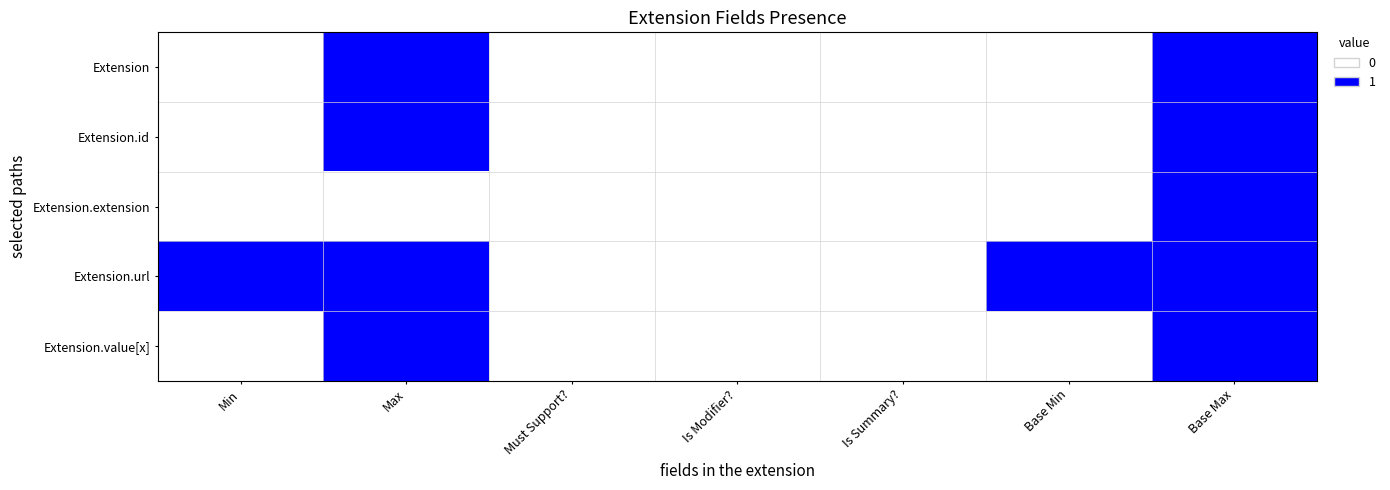

How many values in Extension.extension are above zero?

1